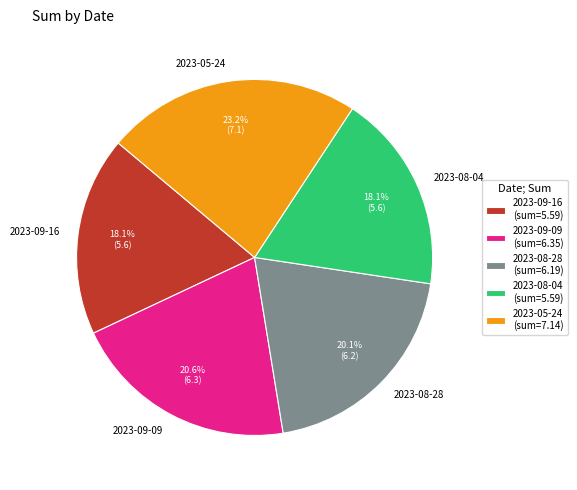

Is it true that 2023-09-09 is 26% of the pie?

False